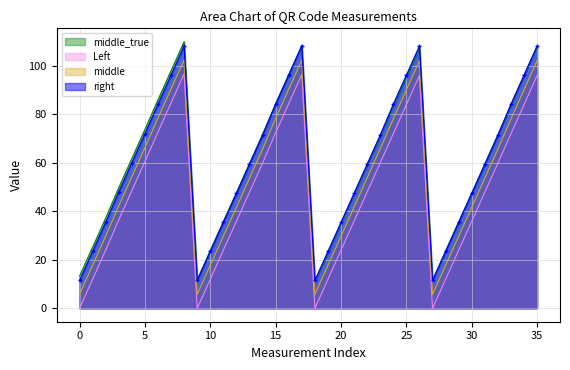

True or false: middle and middle_true intersect in this chart.

False